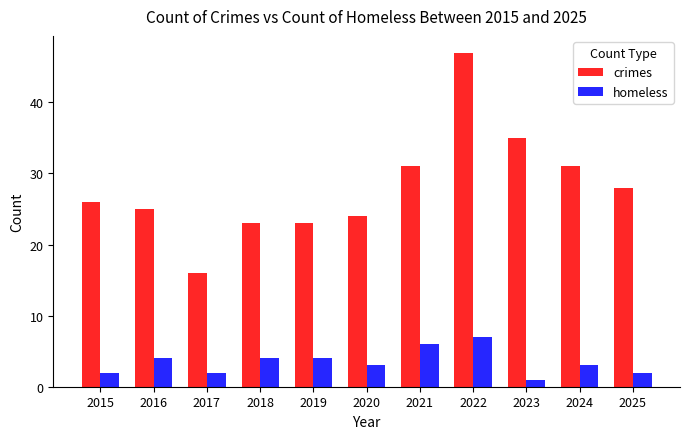

Rank the series by their maximum value, from lowest to highest.

homeless, crimes